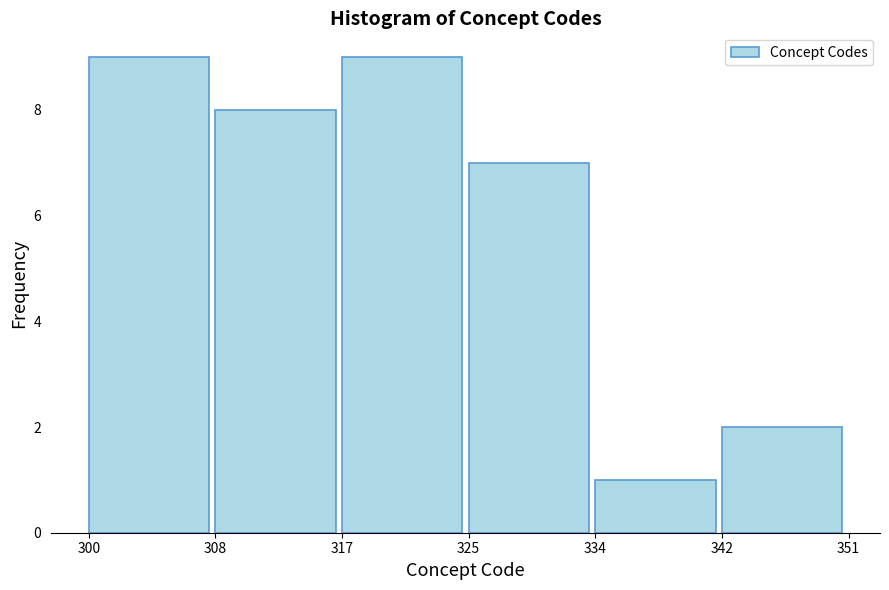

How tall is the bar that spans 334 to 342 on the x-axis? The values are not printed on the chart, so give them approximately, as read against the axis.

1